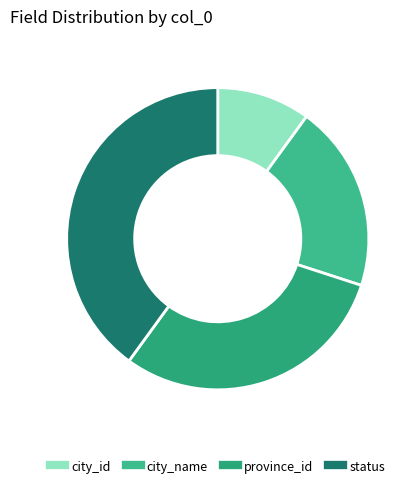

Do status and city_id together represent more than half of the pie?

No